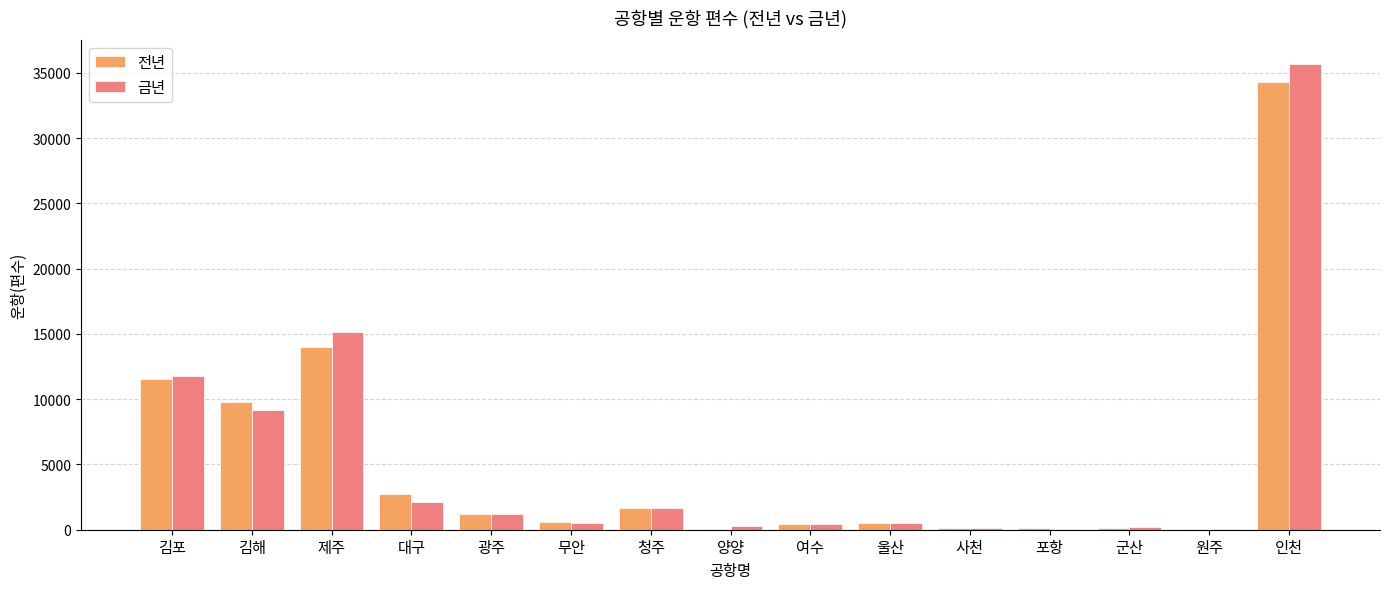

Which category has the highest value across all series?

인천